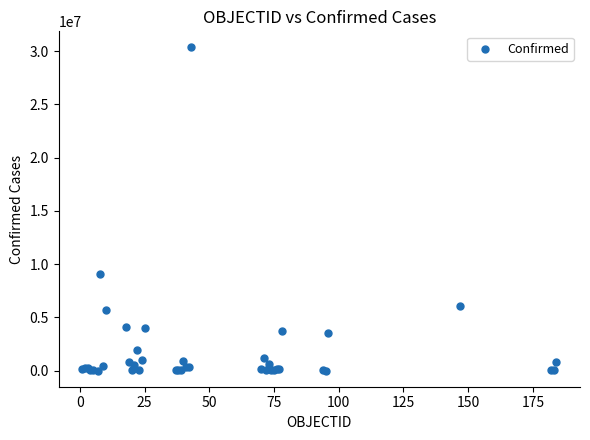

What Y value in the scatter plot is closest to 15173046?

9060923